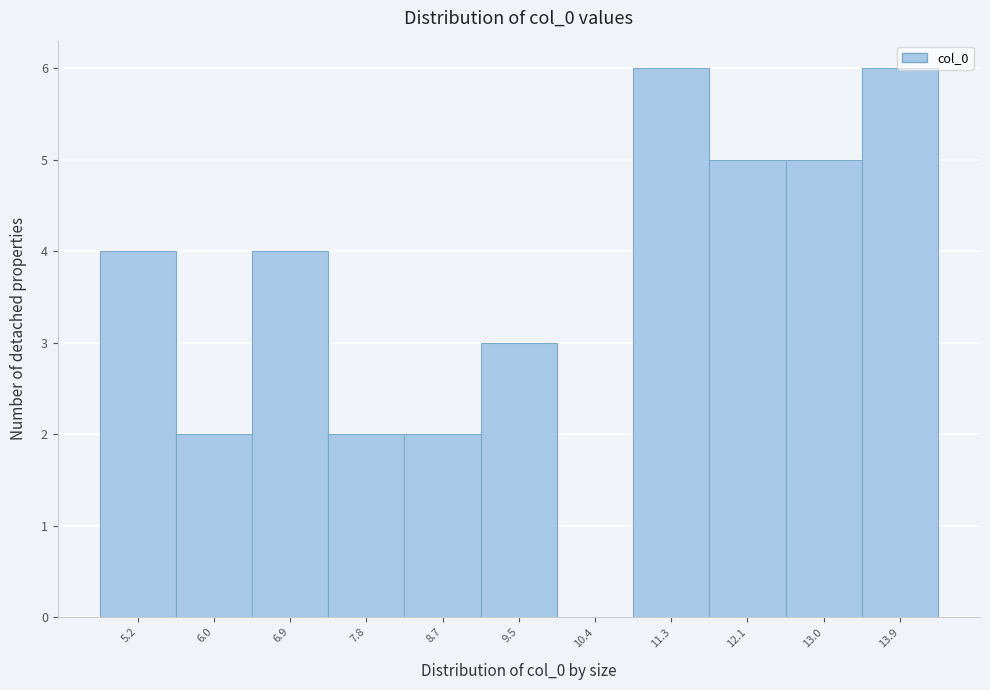

What is the sum of all values?

39